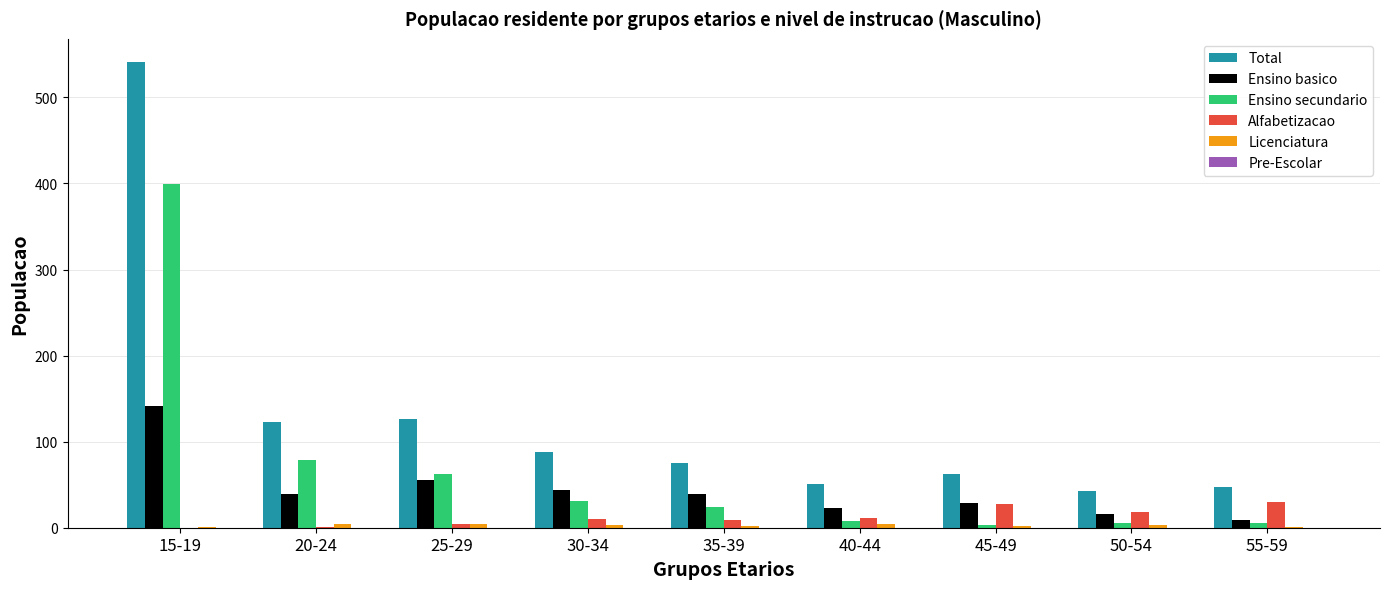

At which label does Ensino basico reach its peak?

15-19